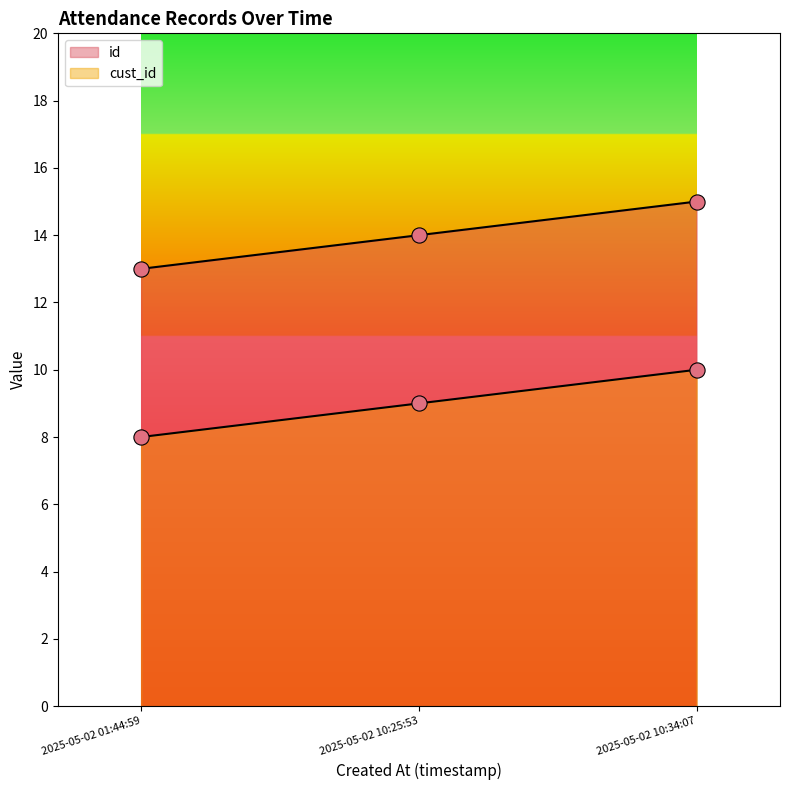

Which series has the widest spread of Y values?

id